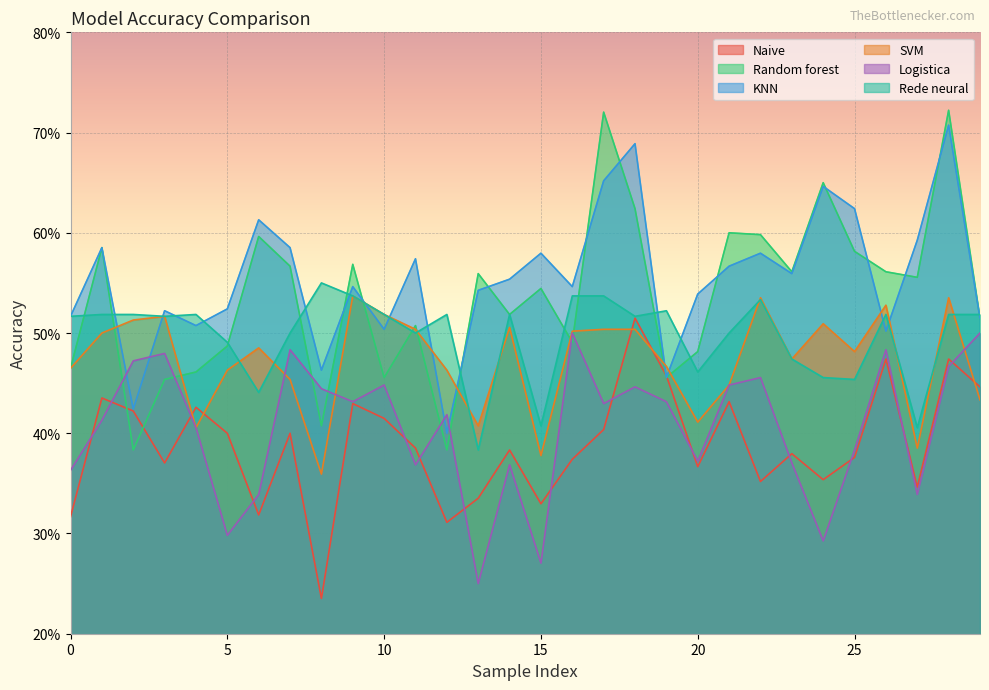

The value of Logistica at 13 is 0.2. True or false?

True